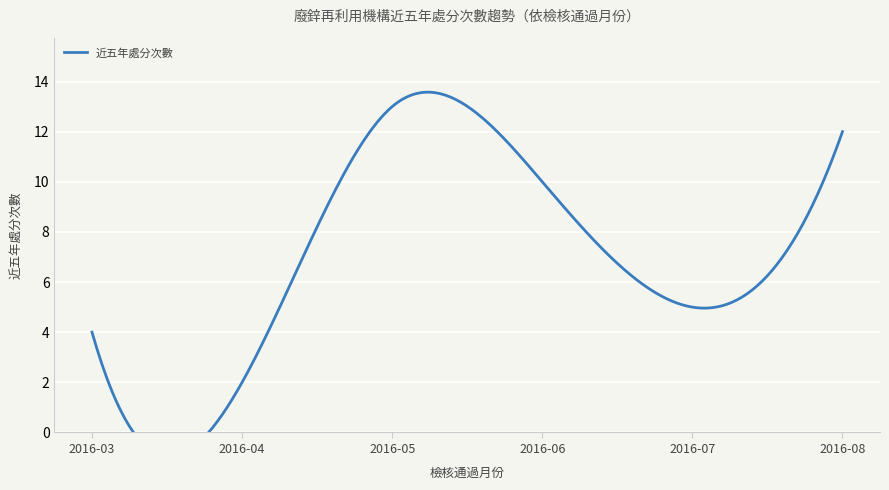

Which label corresponds to the smallest value in the chart?

2016-04